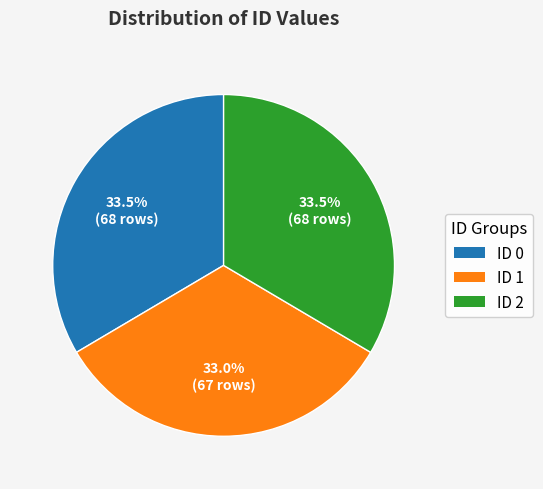

Is there a majority slice in this chart?

No